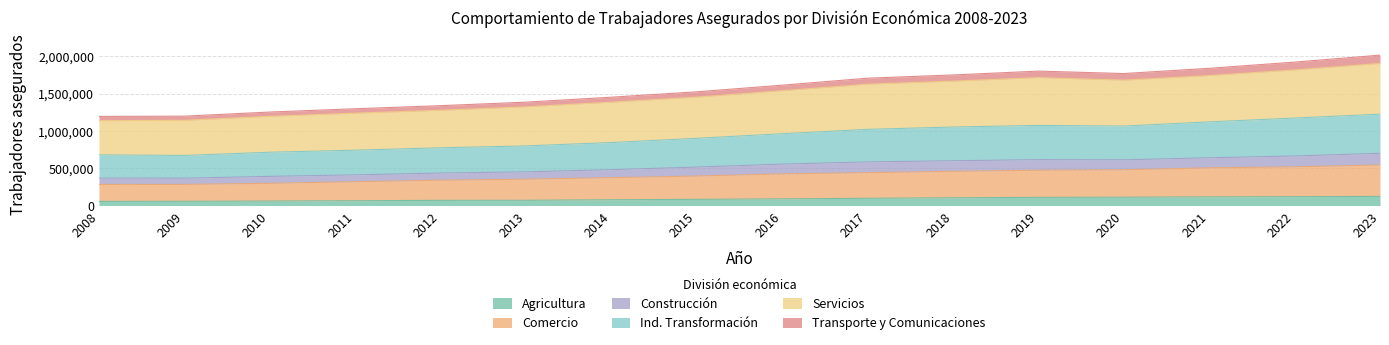

The value of Agricultura at 2020 is 186684. True or false?

False